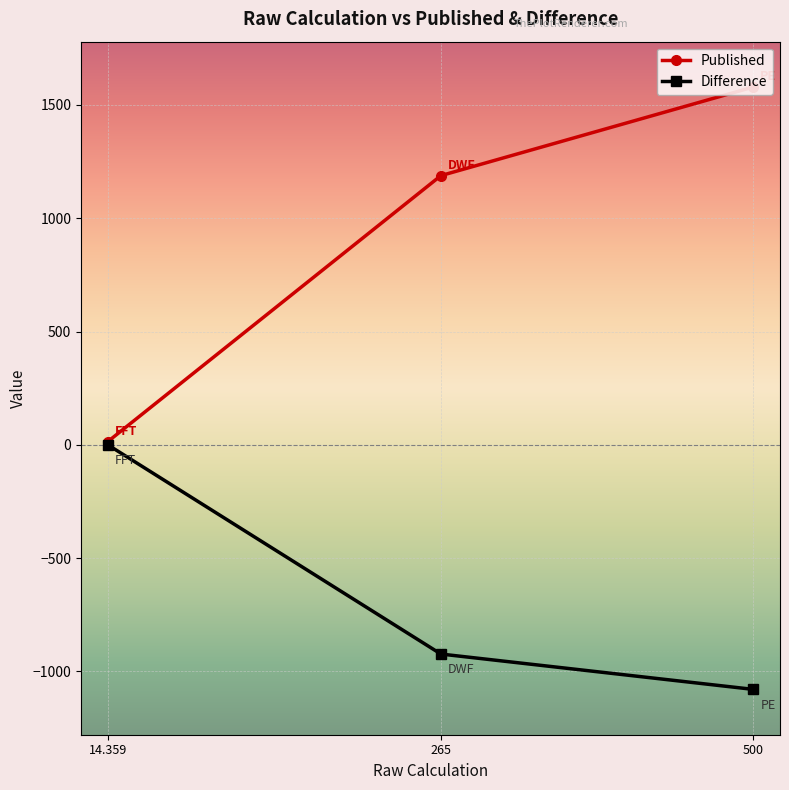

Rank the categories by Published value from lowest to highest.

14.359, 265, 500